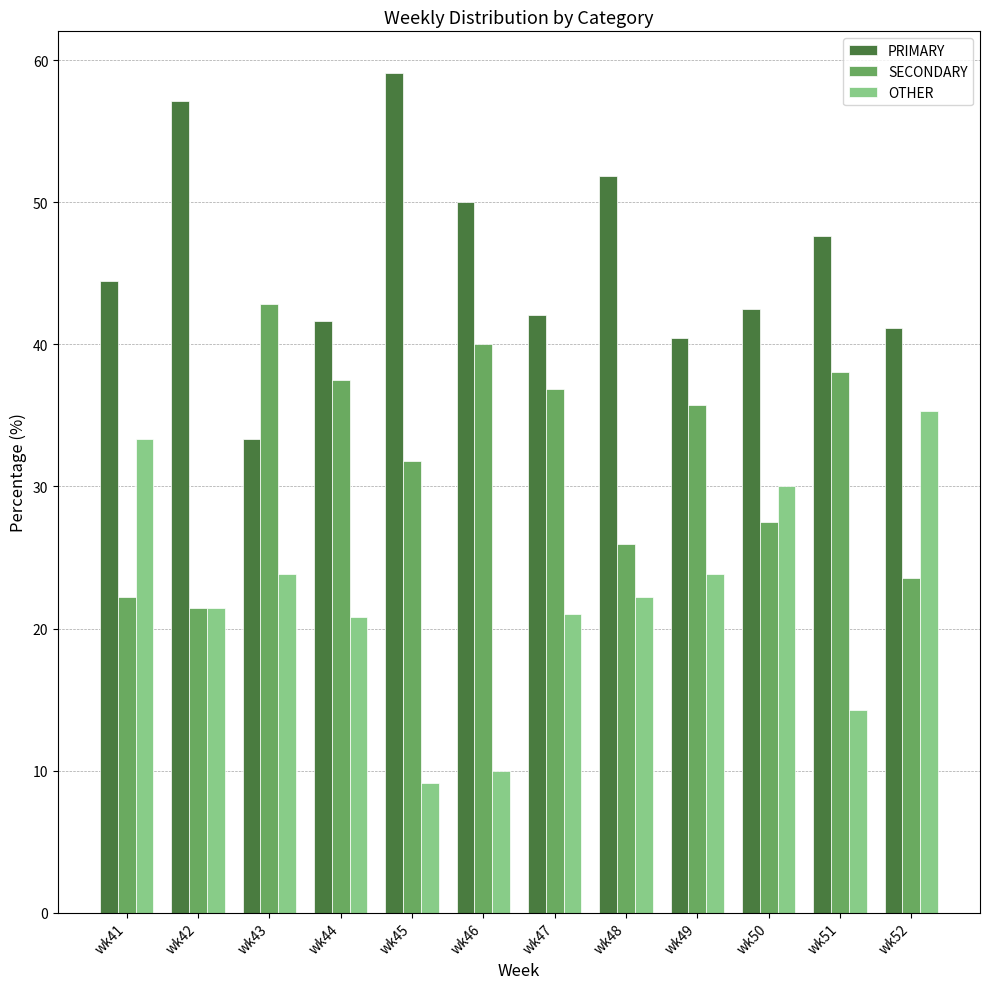

Count the number of data series in this chart.

3